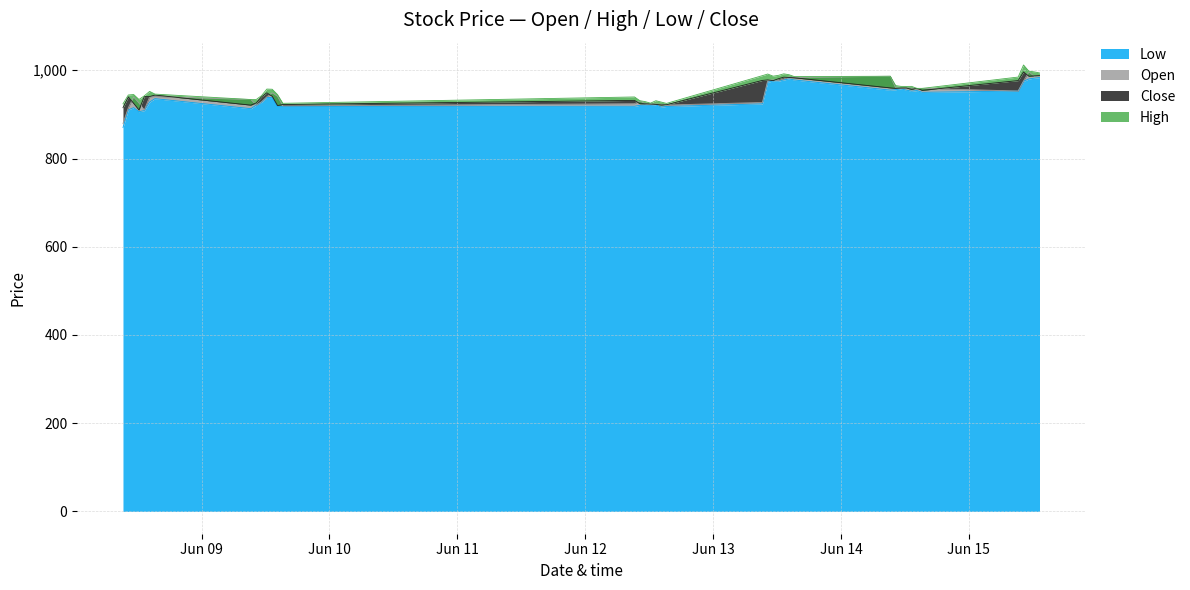

Count the number of categories in the chart.

40